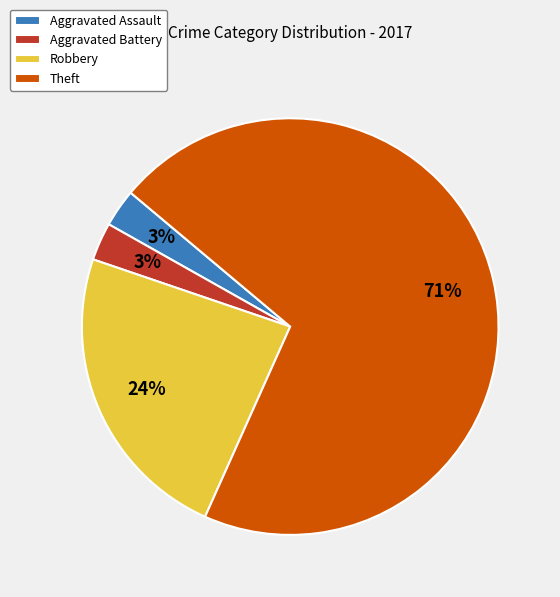

Is it true that Aggravated Assault is 3% of the pie?

True